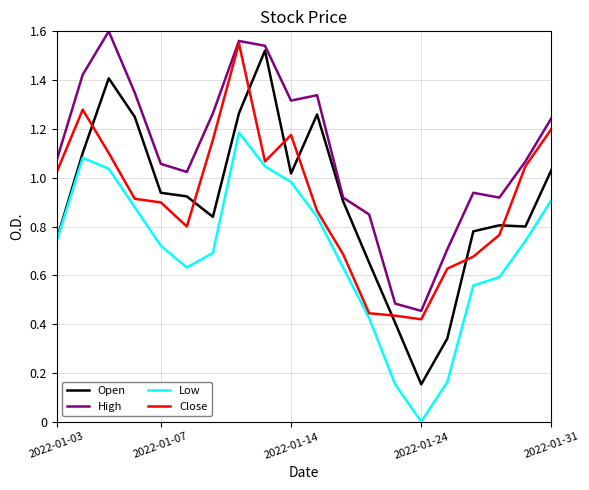

True or false: Close has more than 1 interior local peaks.

True